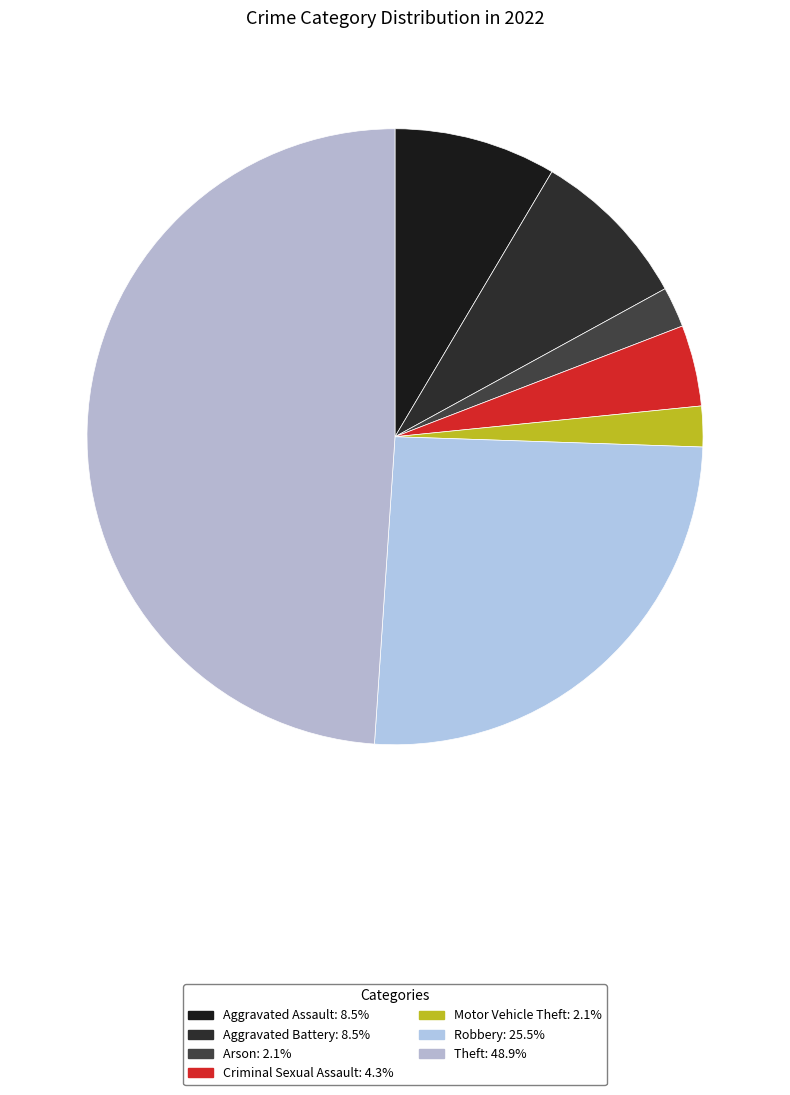

Count the number of slices in the pie.

7